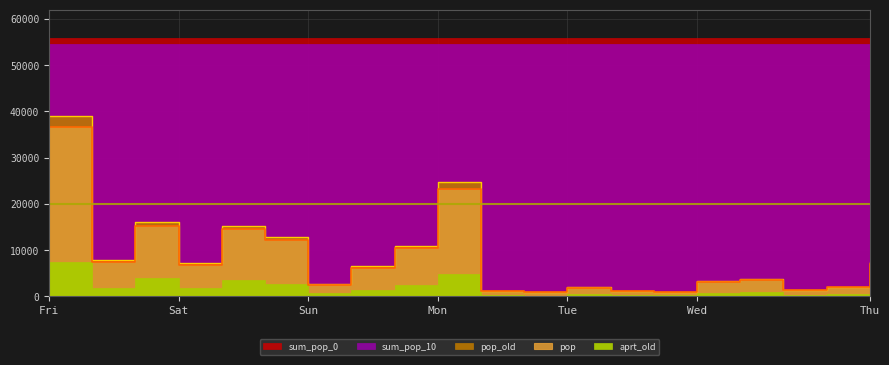

Reading left to right, list all the values displayed in this chart.

pop: 36659.8	7489.8	15177.3	6781.3	14489.9	12115.2	2534.0	6141.5	10365.8	23320.6	1073.4	905.5	1912.5	1118.6	943.3	3064.9	3502.2	1387.4	2002.8	7009.4
pop_old: 39041.8	7928.4	16066.2	7190.1	15333.6	12861.0	2668.9	6514.3	10995.1	24737.8	1123.1	947.4	2001.1	1170.4	996.5	3237.8	3699.7	1465.6	2115.7	7404.7
aprt_old: 7504.0	1902.8	3879.7	1740.4	3619.7	2644.7	655.0	1470.5	2459.1	4873.4	243.8	200.4	422.5	252.7	241.8	772.5	884.5	352.3	487.1	1744.2
sum_pop_0: 55846.8	55846.8	55846.8	55846.8	55846.8	55846.8	55846.8	55846.8	55846.8	55846.8	55846.8	55846.8	55846.8	55846.8	55846.8	55846.8	55846.8	55846.8	55846.8	55846.8
sum_pop_10: 54497.2	54497.2	54497.2	54497.2	54497.2	54497.2	54497.2	54497.2	54497.2	54497.2	54497.2	54497.2	54497.2	54497.2	54497.2	54497.2	54497.2	54497.2	54497.2	54497.2